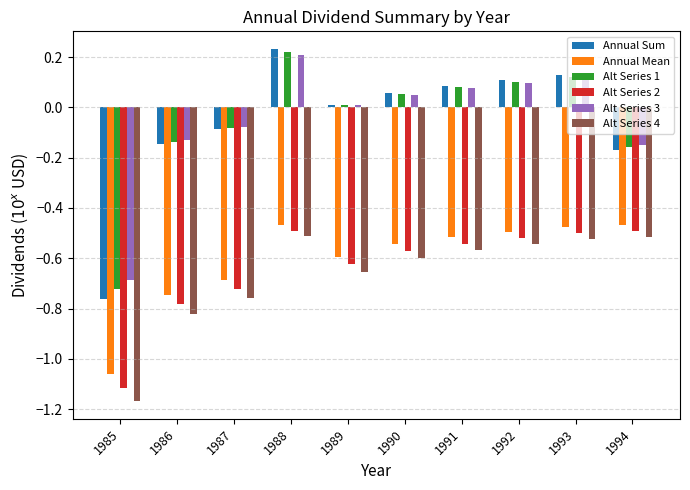

At which category is the sum across all series the highest?

1988